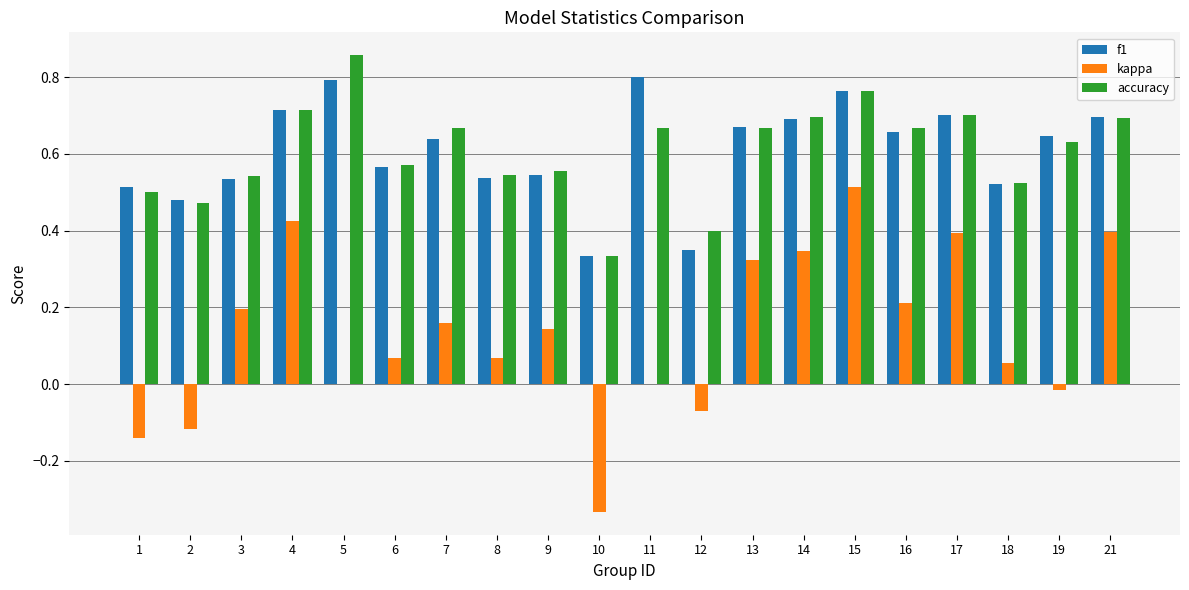

Is it true that f1 equals 0.5 at 18?

True